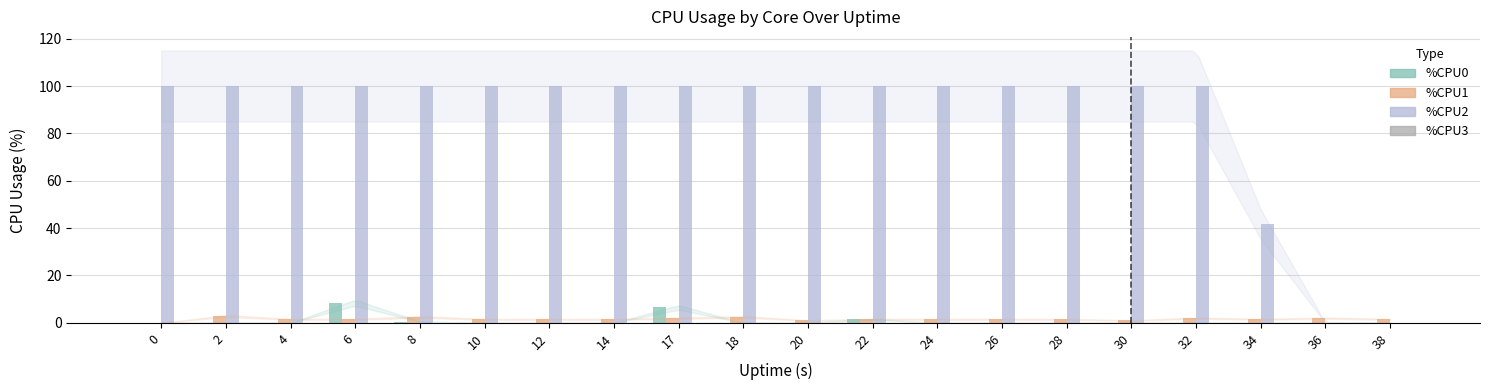

What is the sum of all %CPU1 values?

32.4